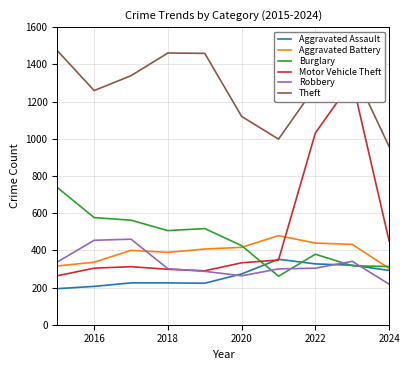

At which label is Theft closest to 1216?

2016